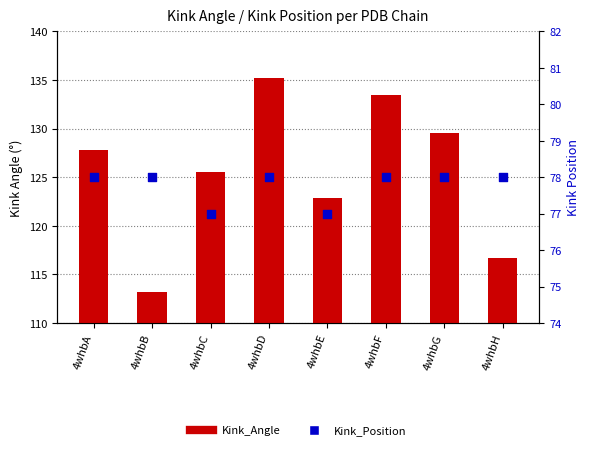

Is the value of Kink_Position at 4whbA greater than the value of Kink_Angle at 4whbD?

No